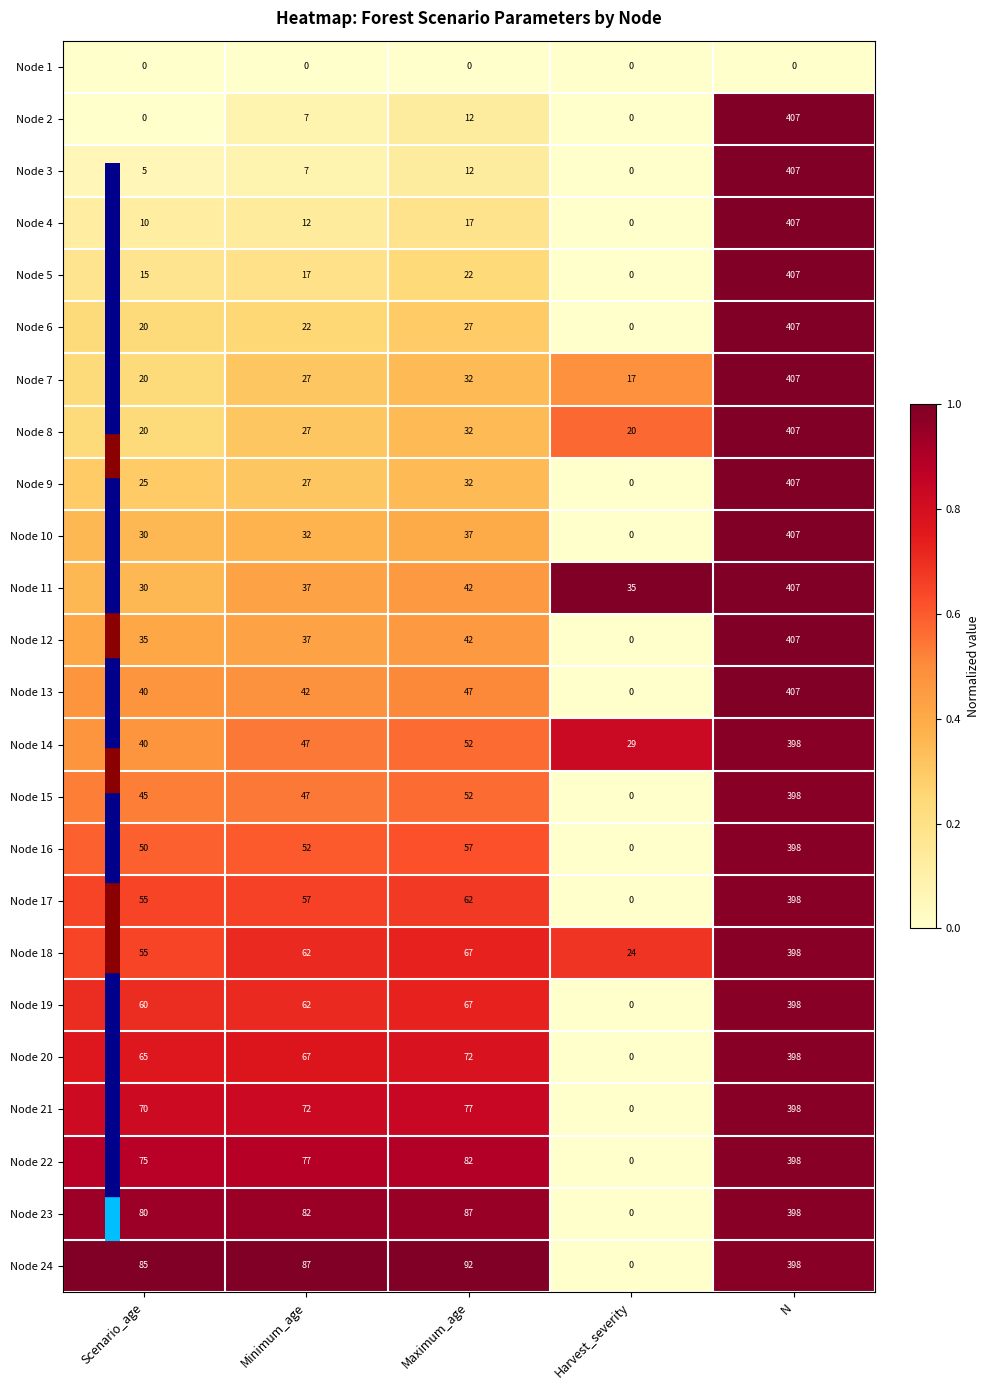

What is the difference between the highest and lowest values at N?

407